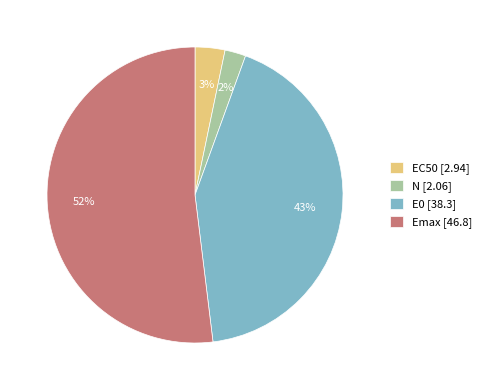

Between EC50 and E0, which is larger?

E0